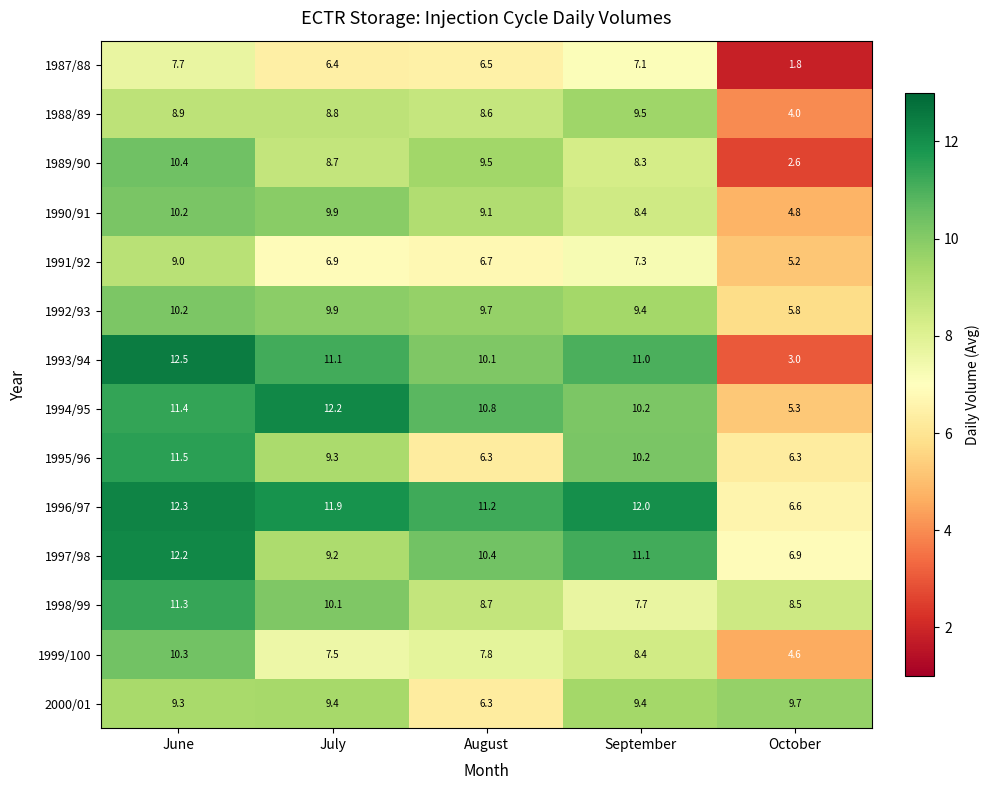

Is it true that 1989/90 equals 3.6 at August?

False